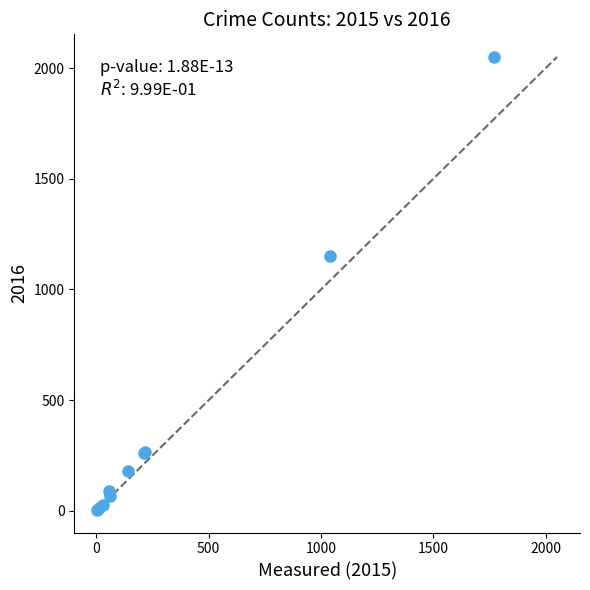

What Y value in the scatter plot is closest to 1027?

1151